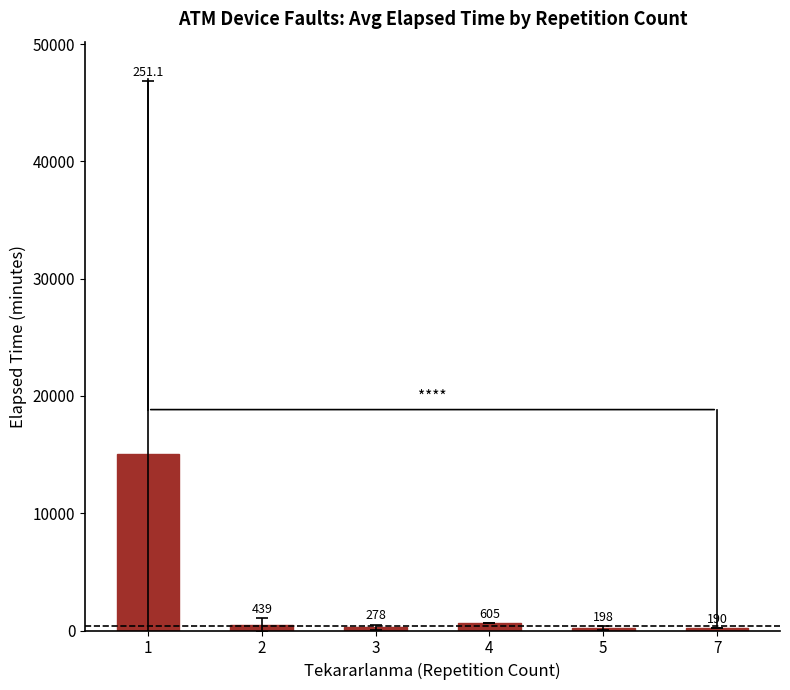

Count the number of data series in this chart.

1